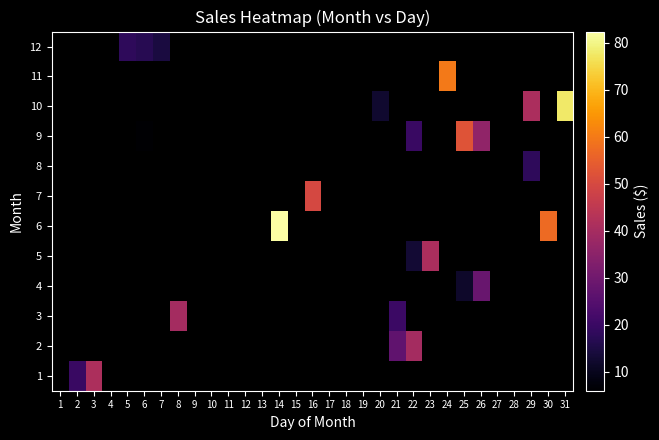

Which category has the highest value across all series?

14